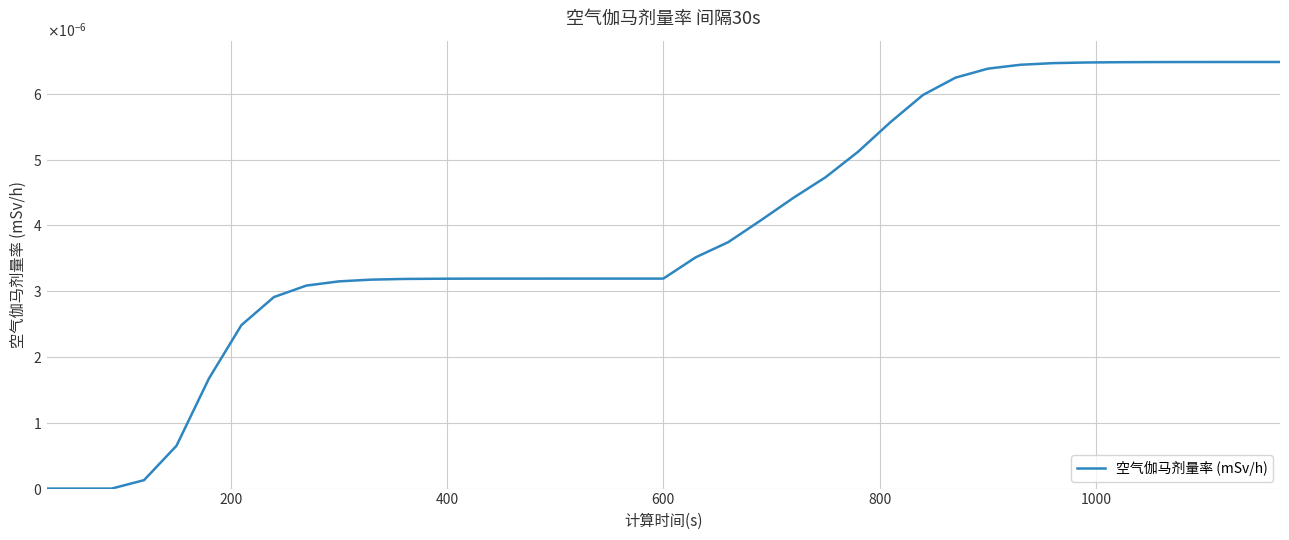

Does the chart display data point markers on the line(s)?

No